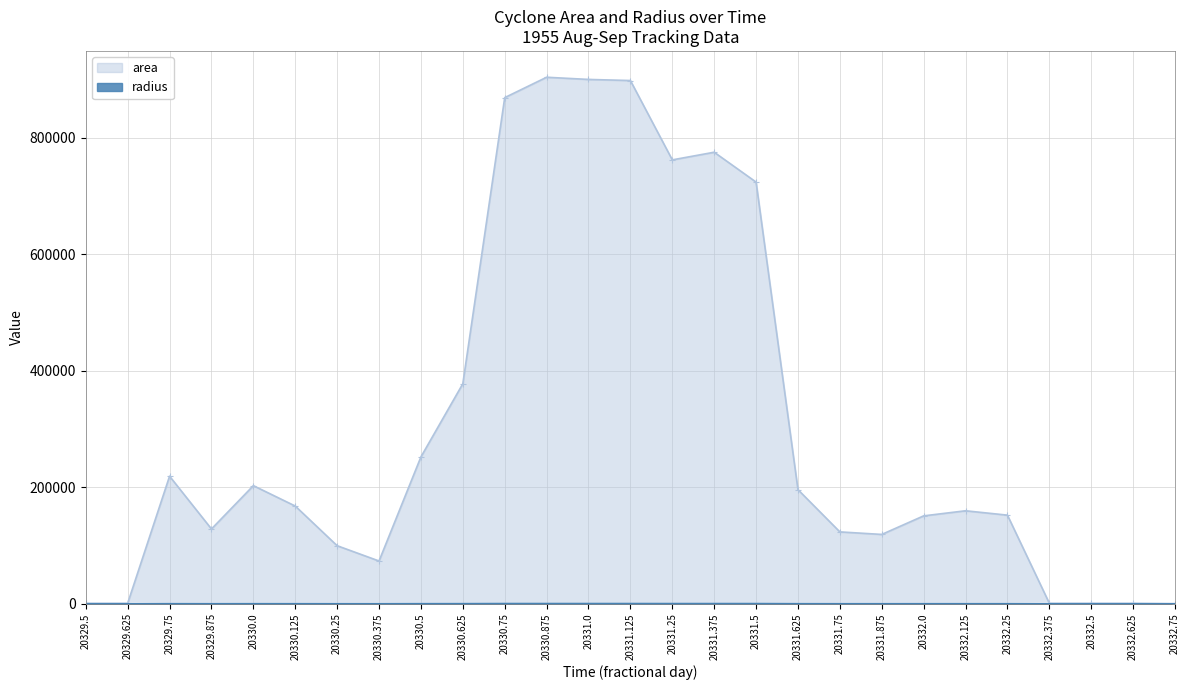

Which series has the largest range (max minus min)?

area